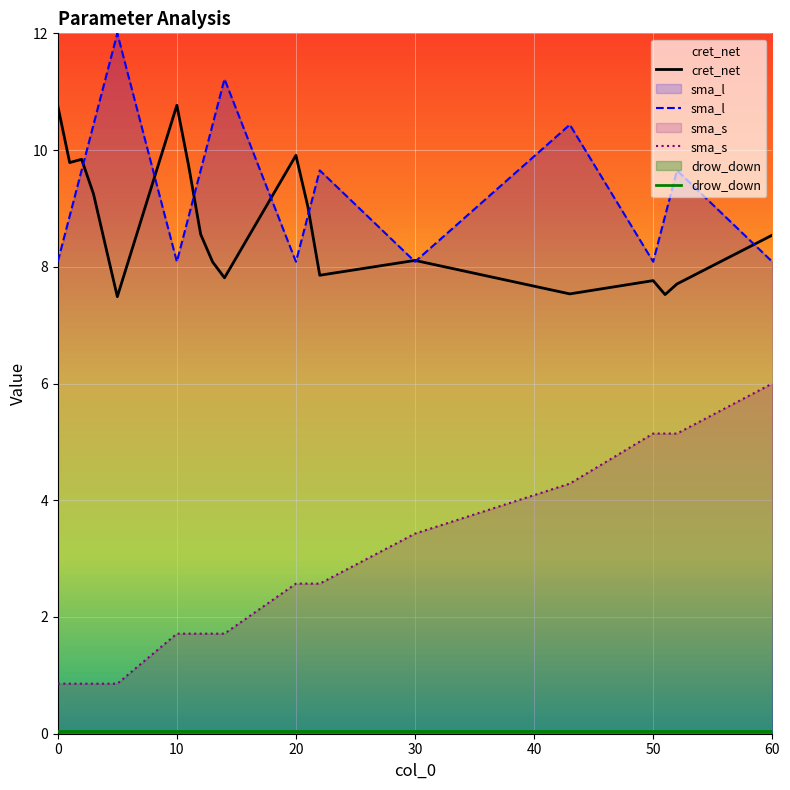

The sma_l series shows 8.1 at 50. True or false?

True